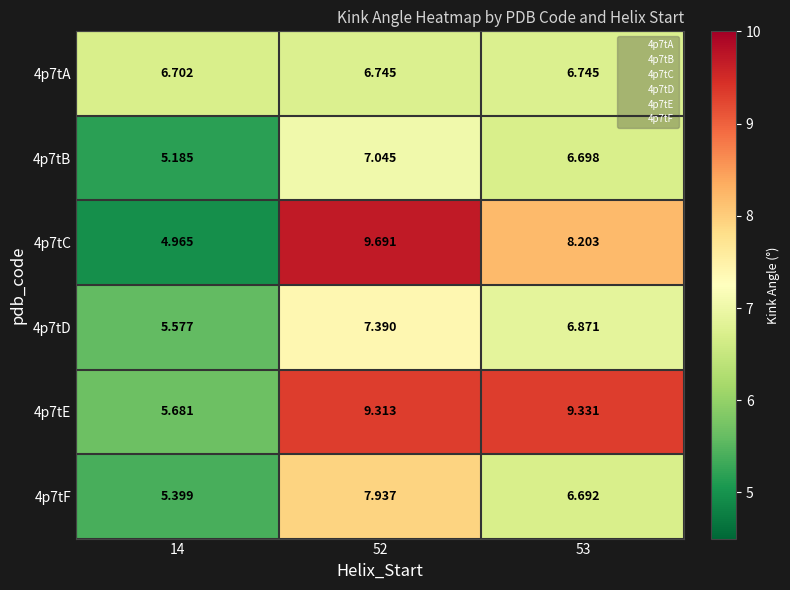

Which series has the largest range (max minus min)?

4p7tC